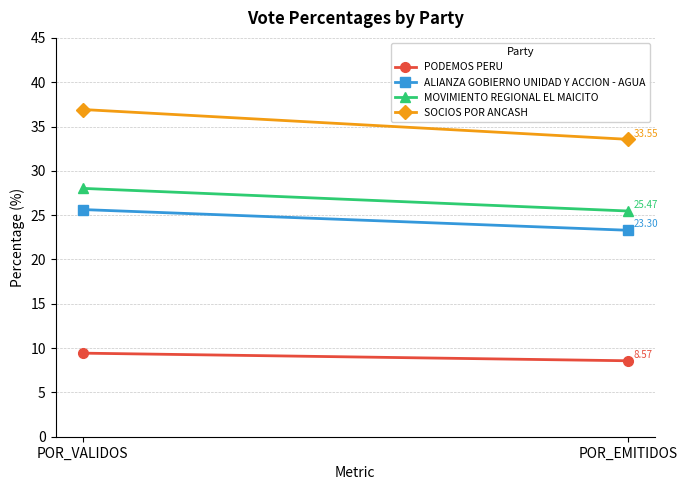

What position from the left is POR_VALIDOS?

1